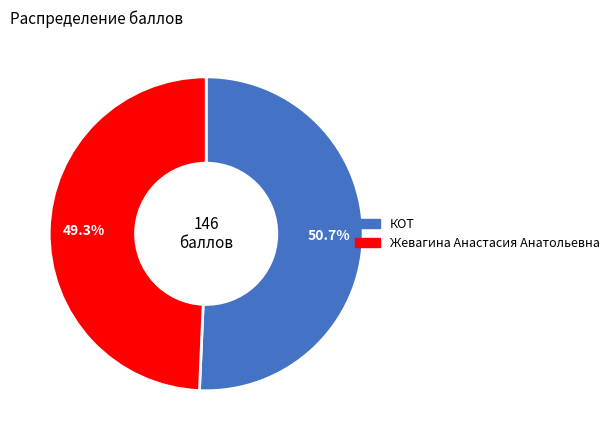

Count the number of slices in the pie.

2